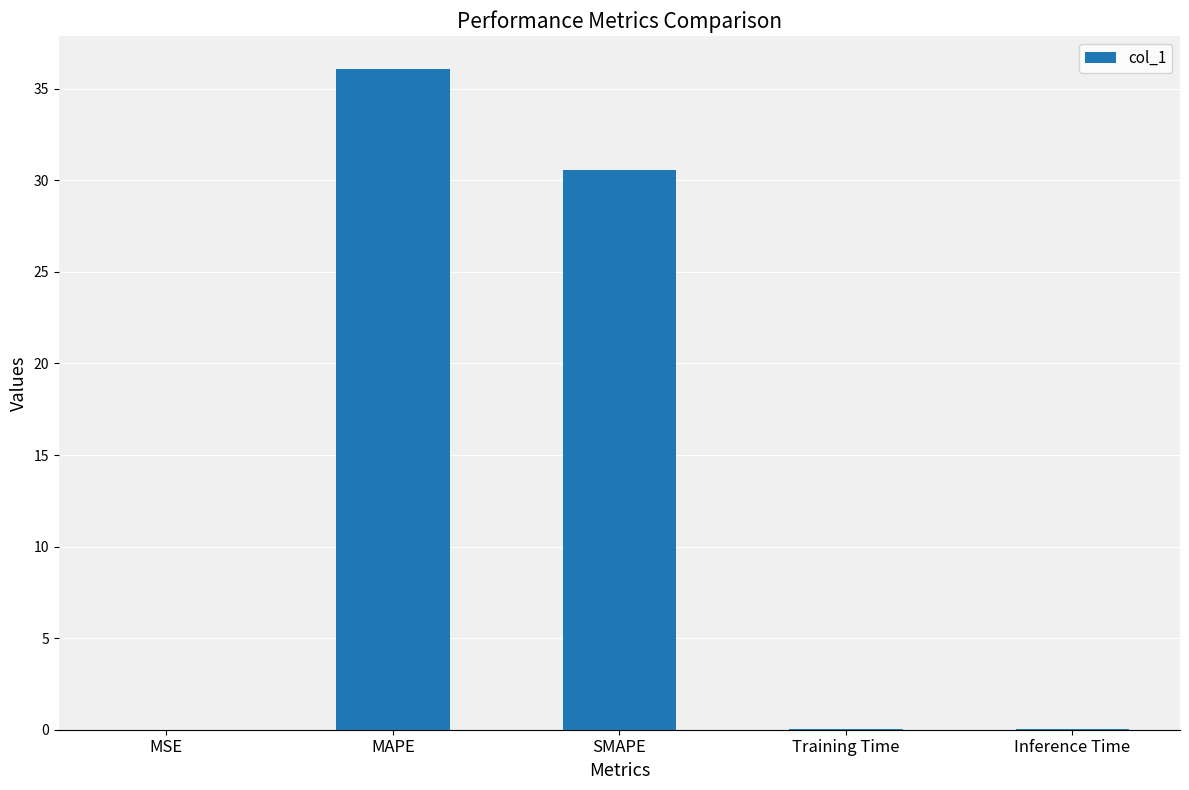

The value at SMAPE is 30.6. True or false?

True